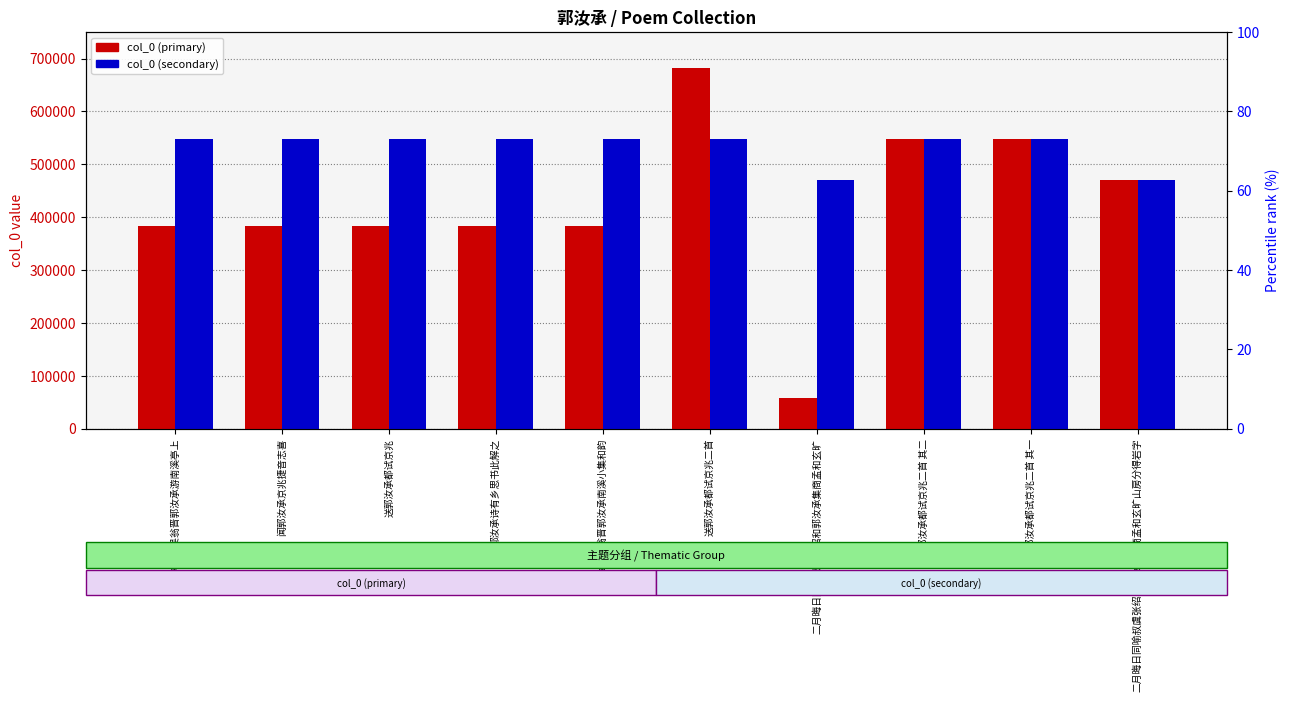

What is the difference between the maximum and minimum values in the col_0 (secondary) series?

78398